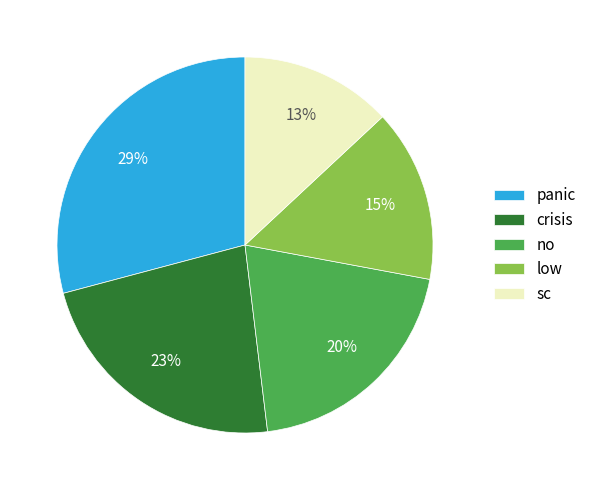

How many slices are in this pie chart?

5